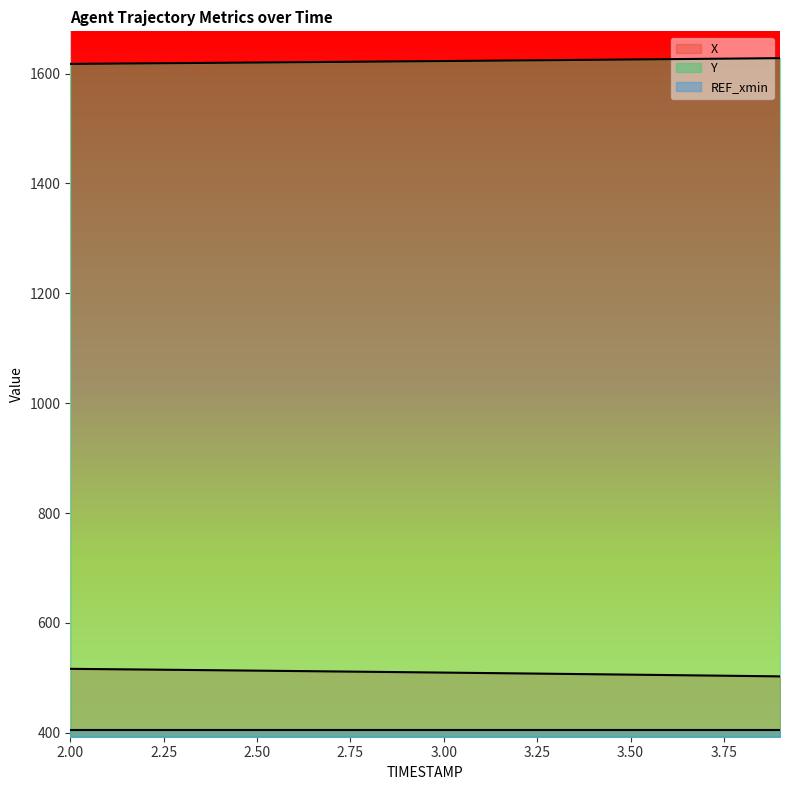

Where does the X series first go above 510?

2.00